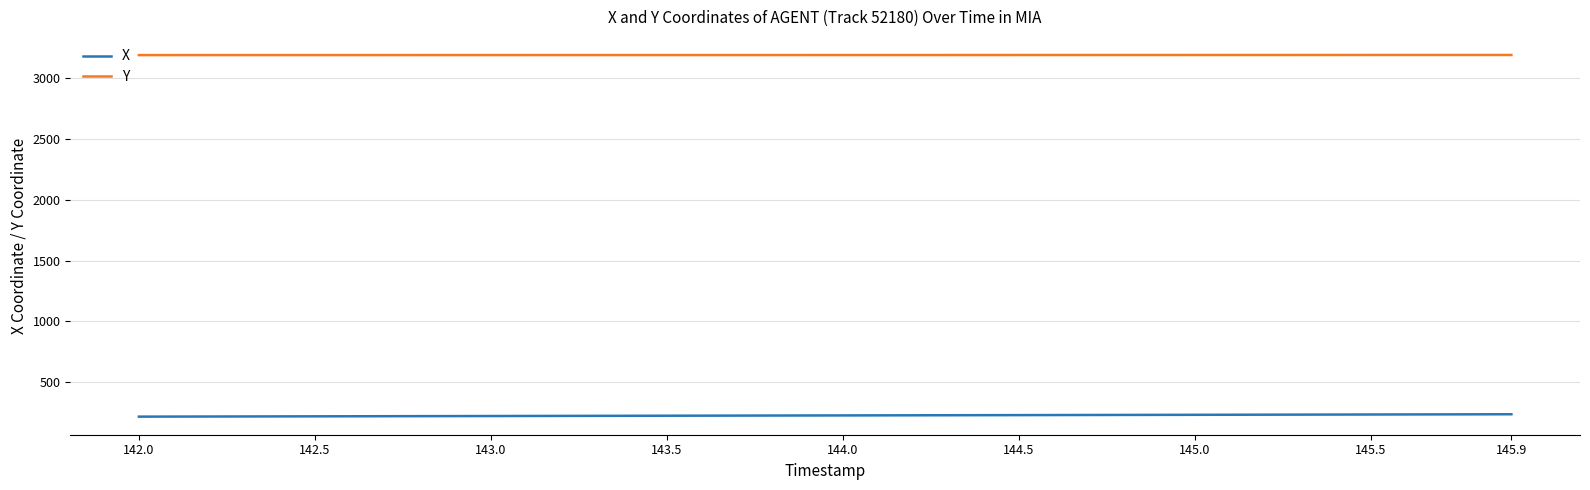

How many lines are shown in the chart?

2